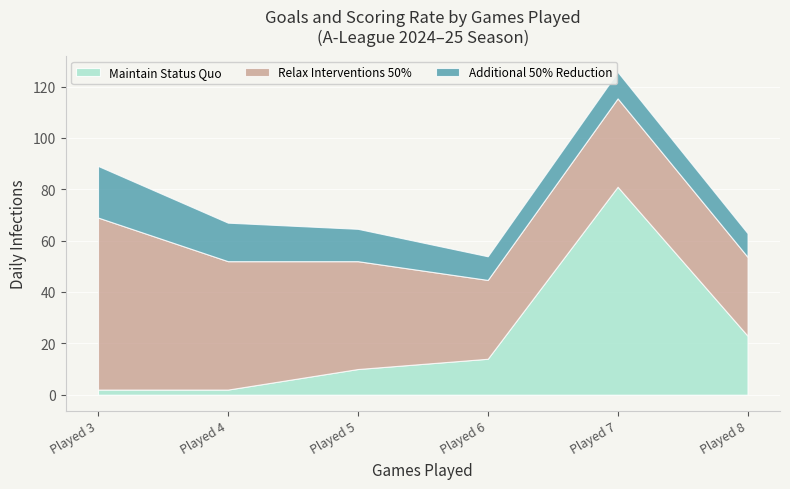

At which label does Maintain Status Quo reach its peak?

Played 7